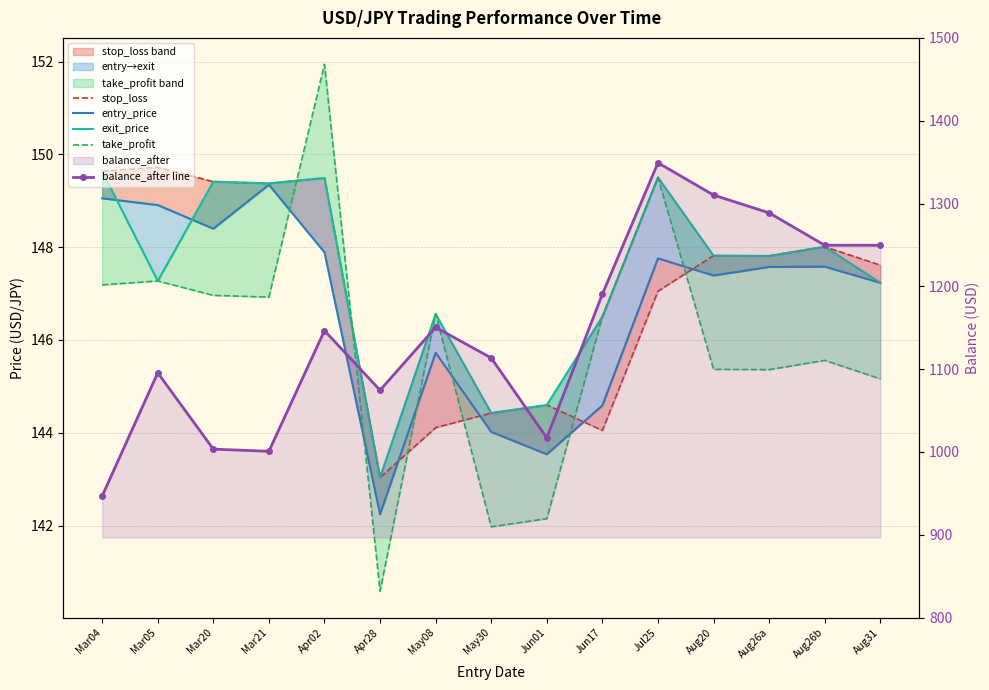

The entry_price series shows 212.1 at Mar04. True or false?

False